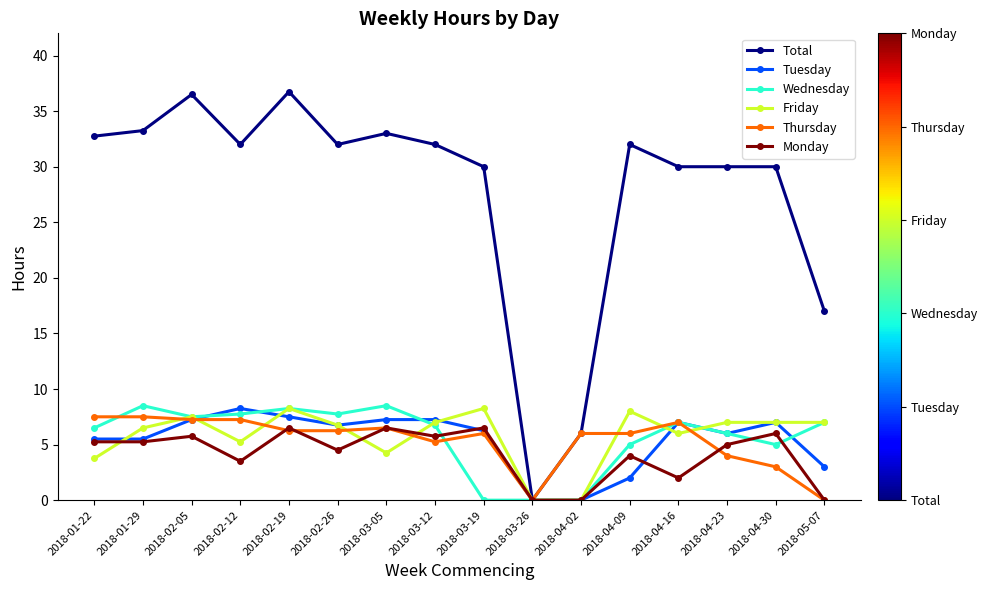

Which series ends up on top after the final intersection of Tuesday and Monday?

Tuesday